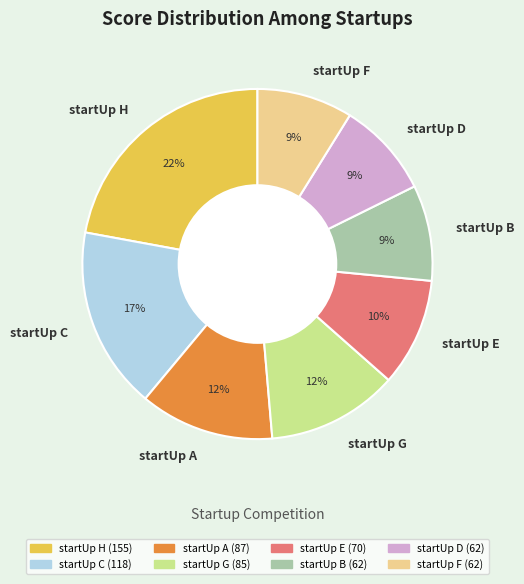

How many segments does this pie chart have?

8